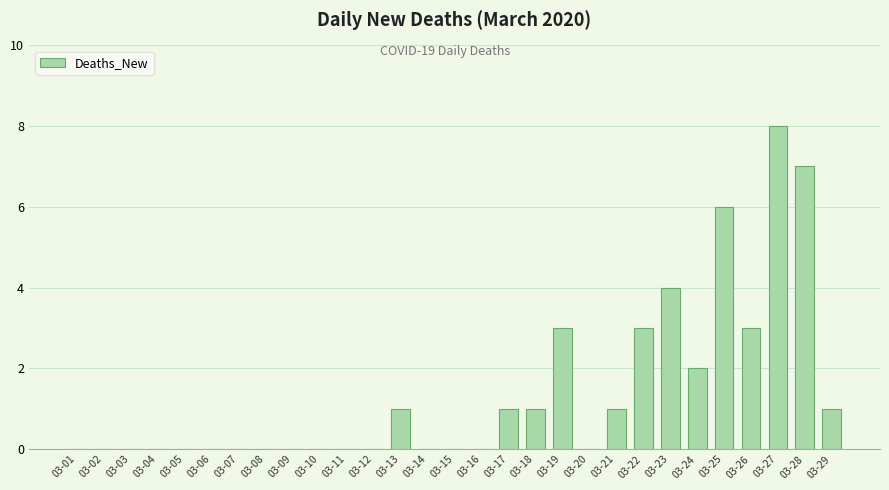

Which category has the highest value across all series?

03-27